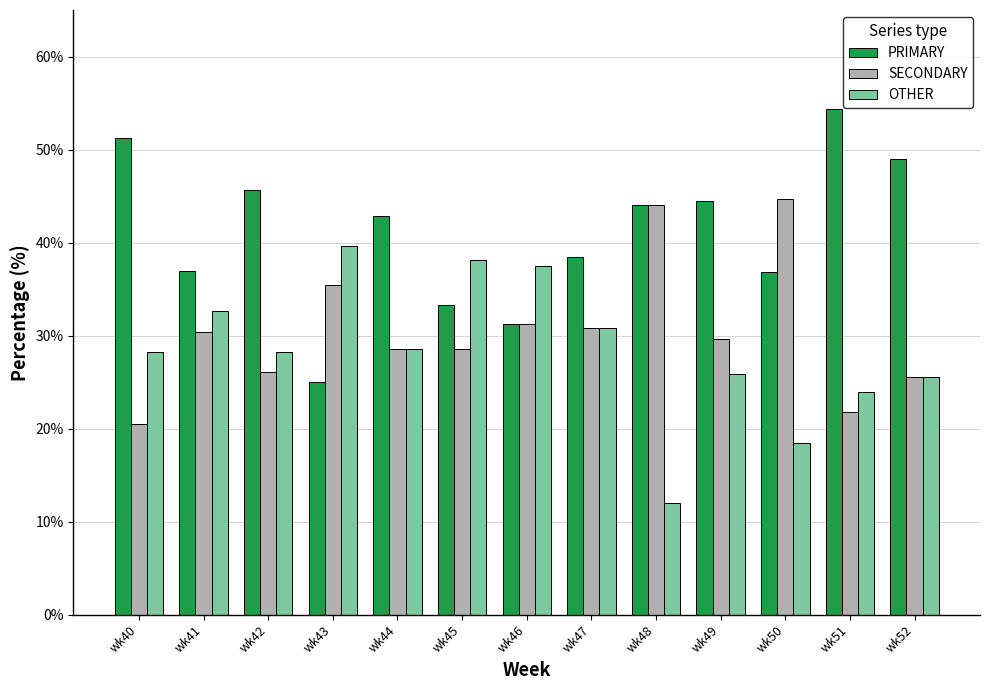

What is the spread (max minus min) of values at wk40?

30.8